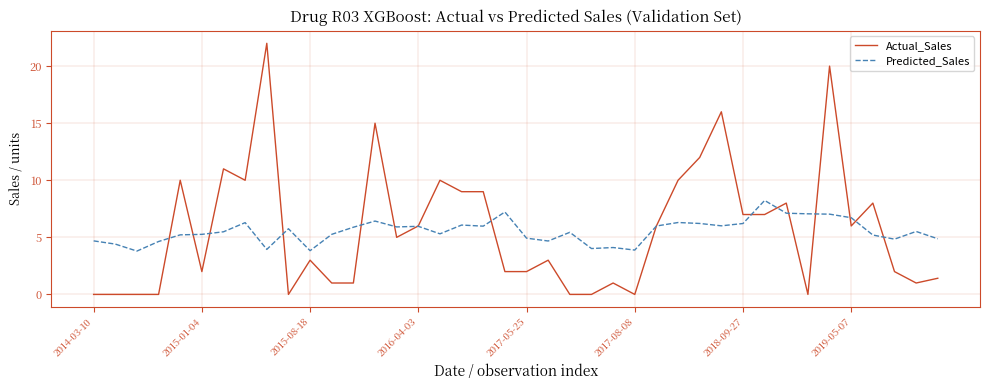

What are all the series names shown in the legend?

Actual_Sales, Predicted_Sales